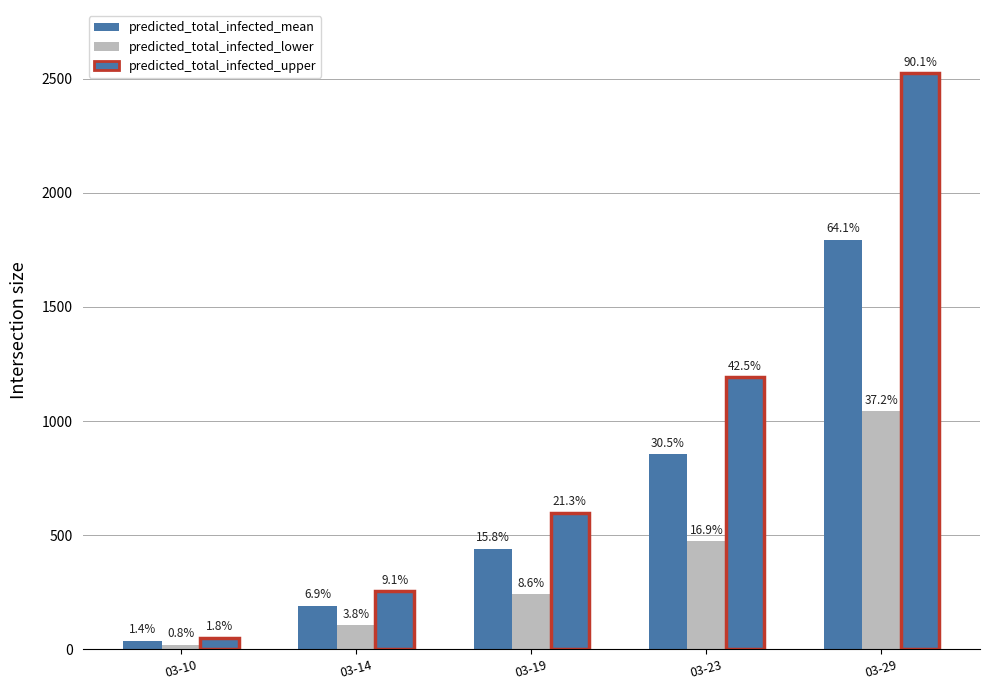

How many bars are there in each group?

3